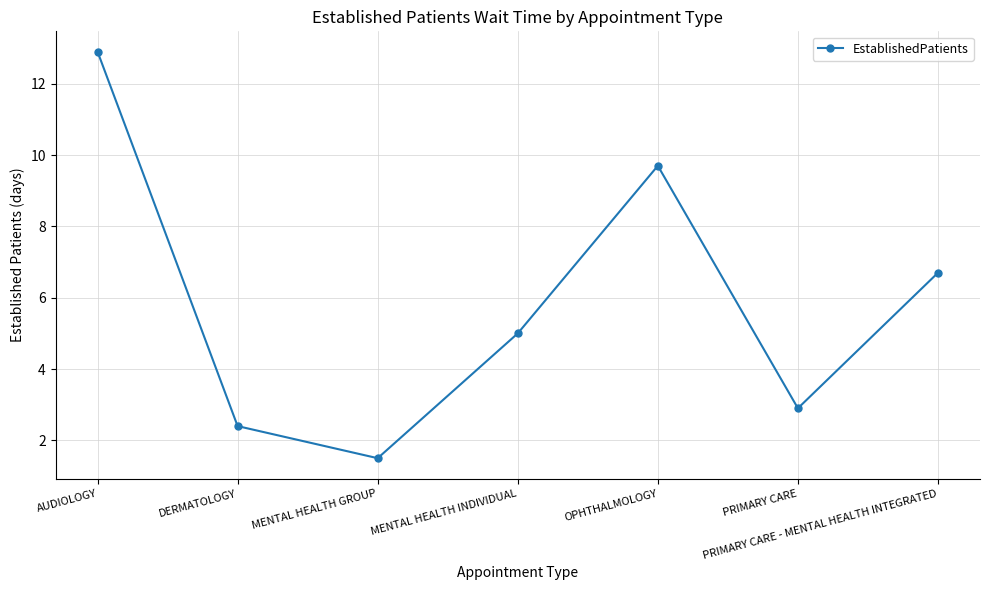

What is the greatest value displayed?

12.9